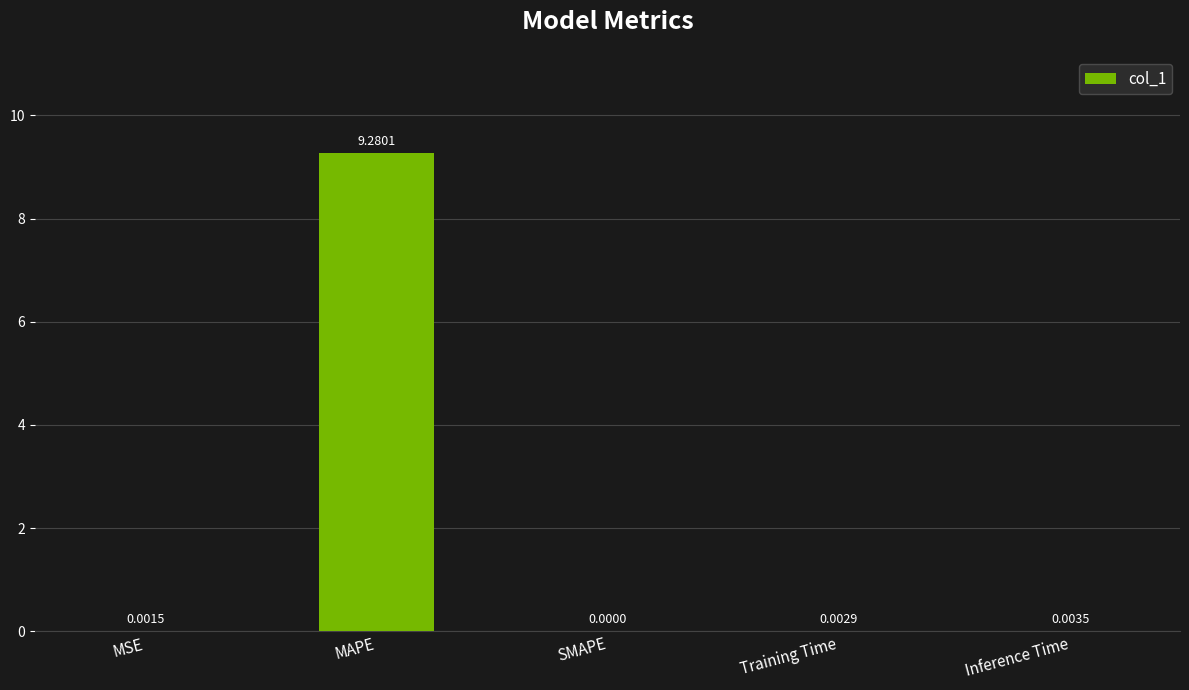

True or false: the data shows 0.0 at Inference Time.

True